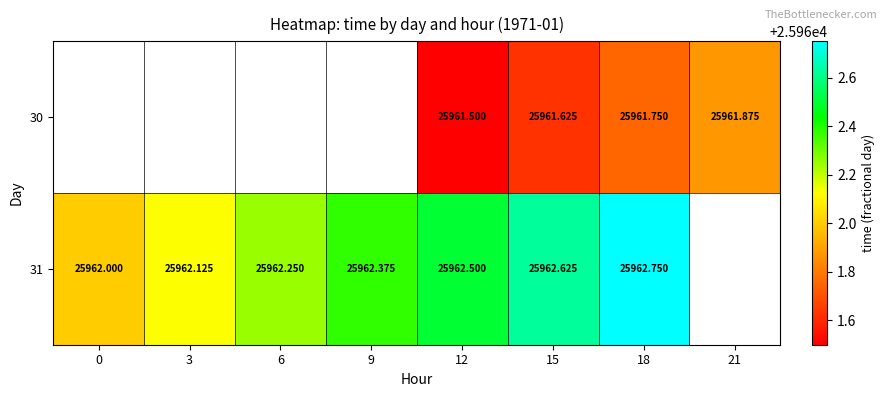

Is the value of 30 at 15 greater than the value of 31 at 18?

No